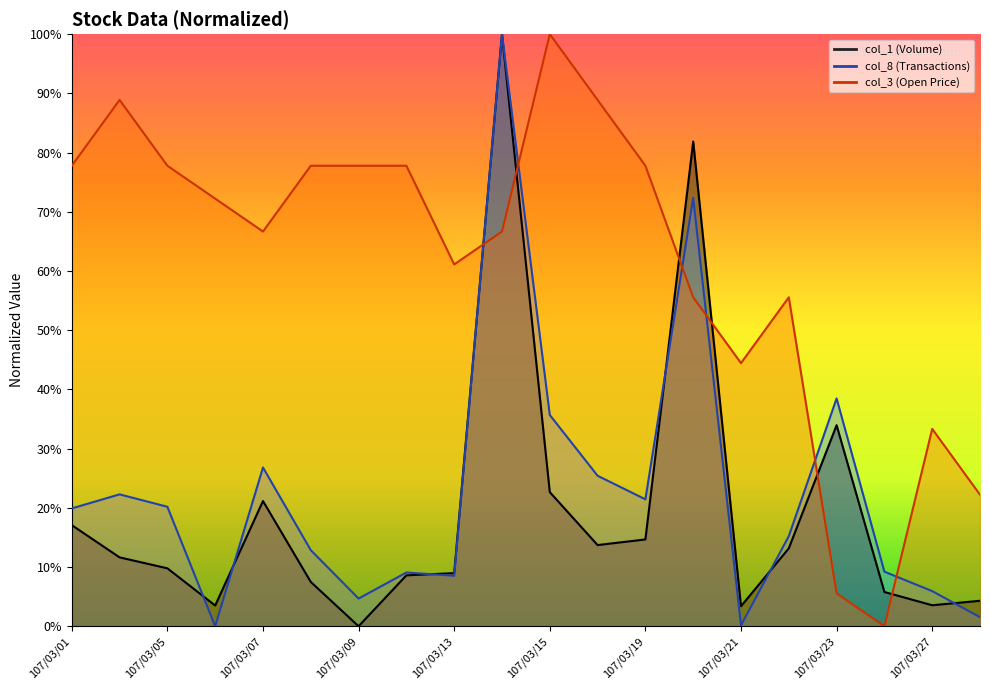

At which category is the sum across all series the highest?

107/03/14